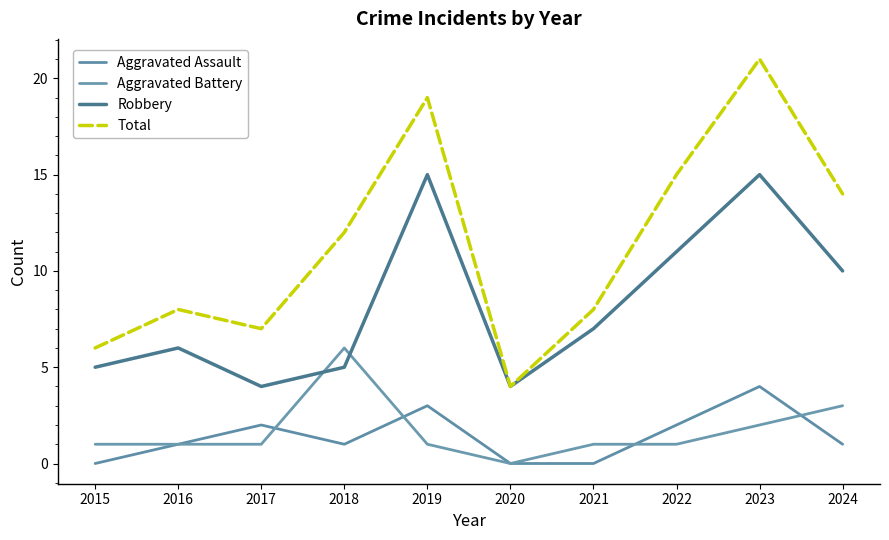

Rank the series by their maximum value, from highest to lowest.

Total, Robbery, Aggravated Battery, Aggravated Assault